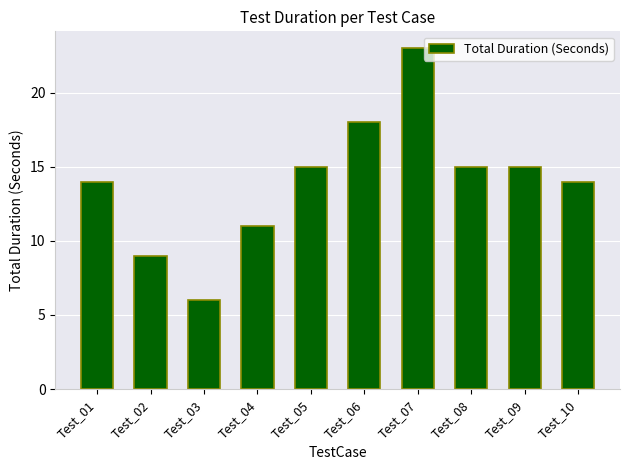

Approximately how many times larger is the value at Test_07 compared to Test_03?

3.8